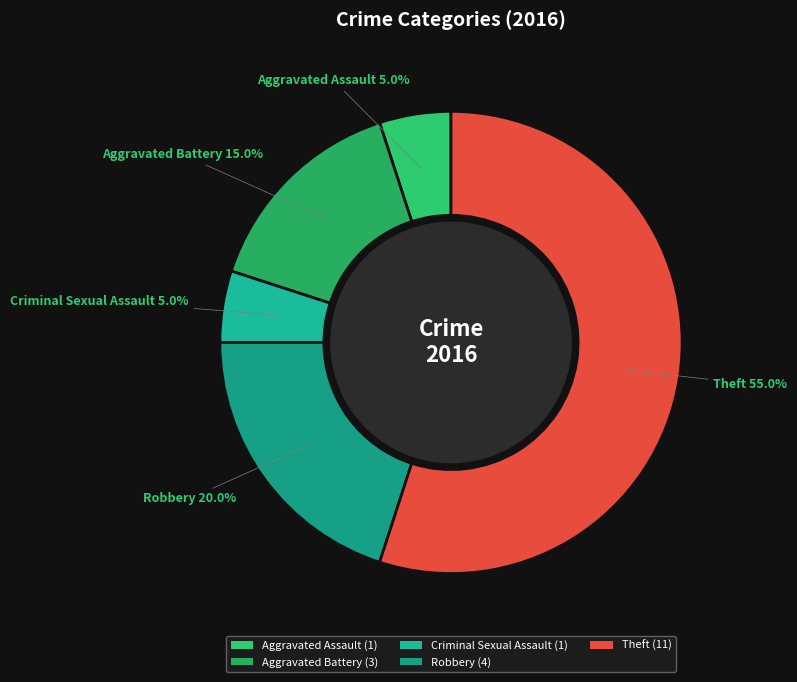

Is Criminal Sexual Assault the majority of the pie?

No